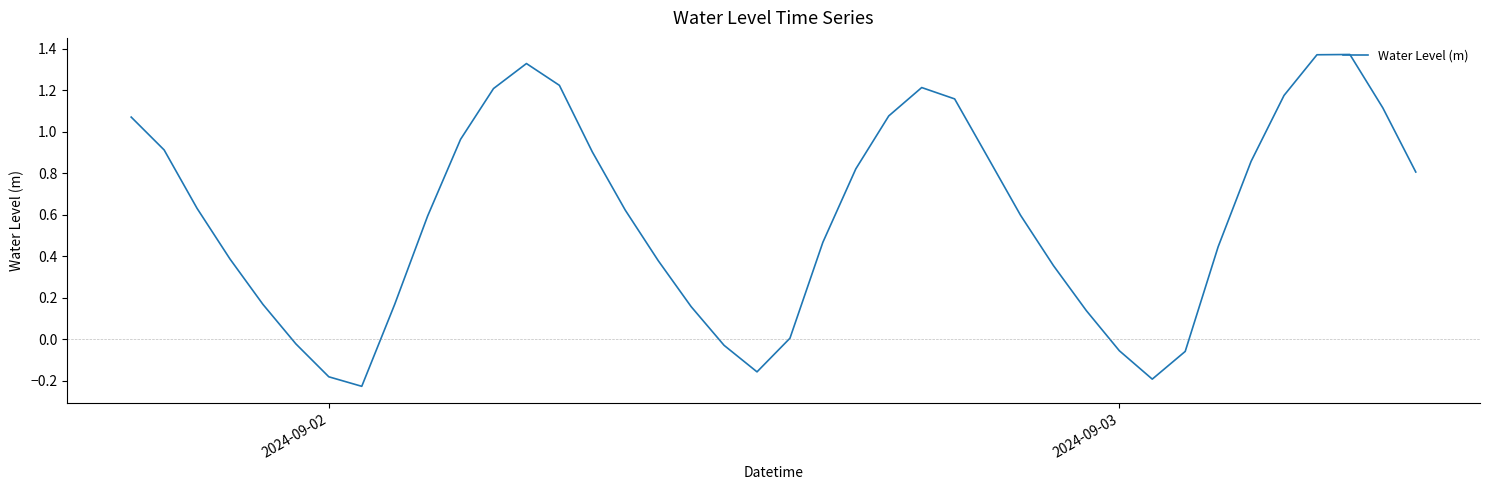

Does the chart have visible grid lines?

No